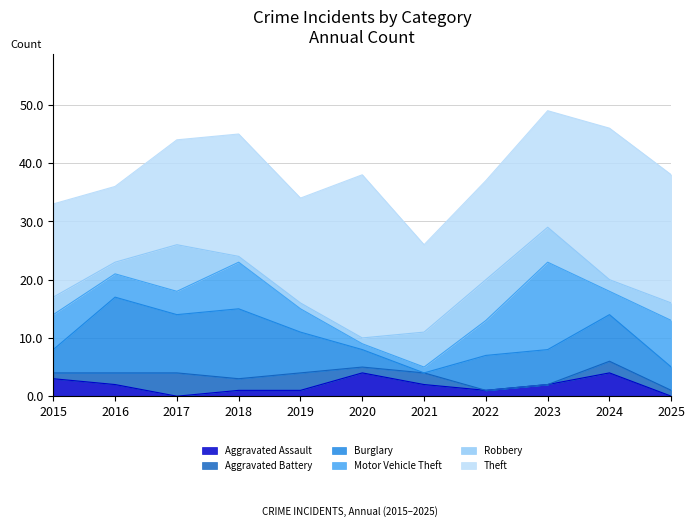

What is the sum of the Aggravated Assault values at 2015 and 2020?

7